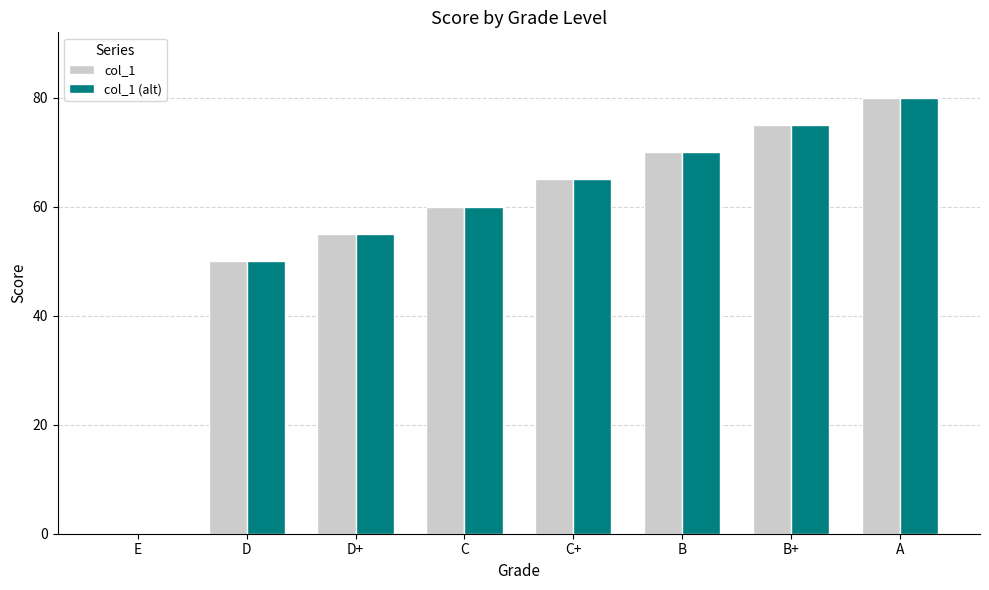

Reading right to left, extract all data points from this chart.

col_1: A=80	B+=75	B=70	C+=65	C=60	D+=55	D=50	E=0
col_1 (alt): A=80	B+=75	B=70	C+=65	C=60	D+=55	D=50	E=0